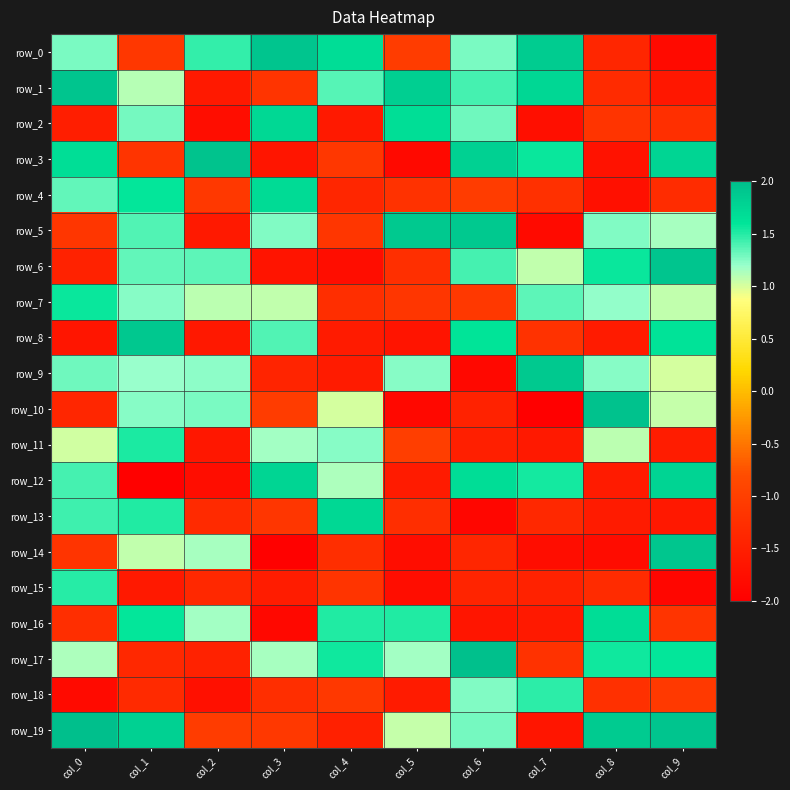

Where is row_10 nearest to the value 0?

col_4